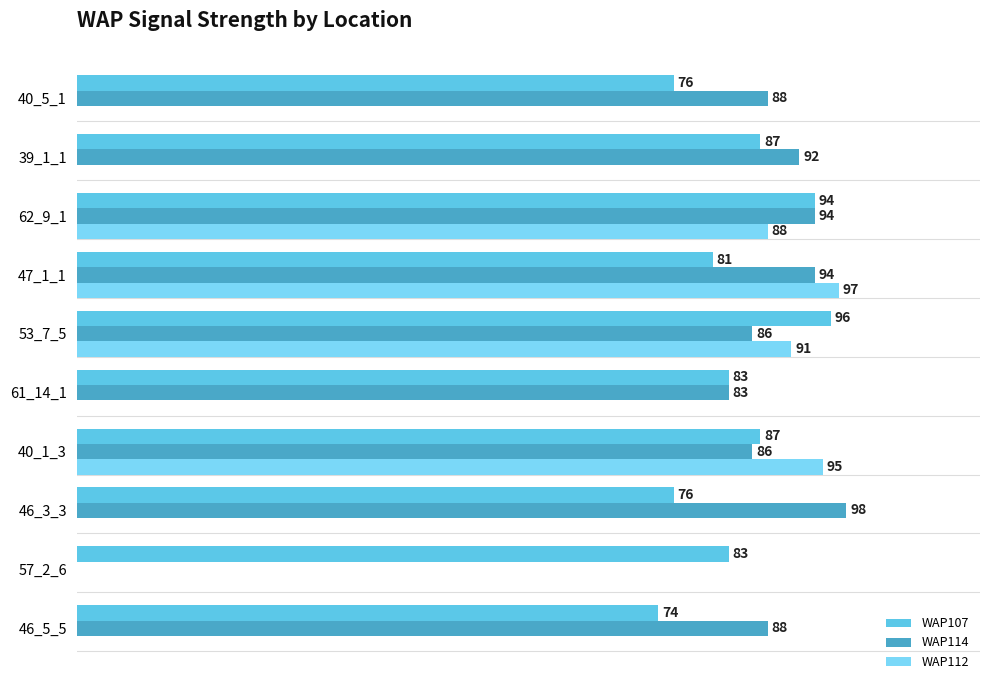

What is the average value of the WAP107 series?

84